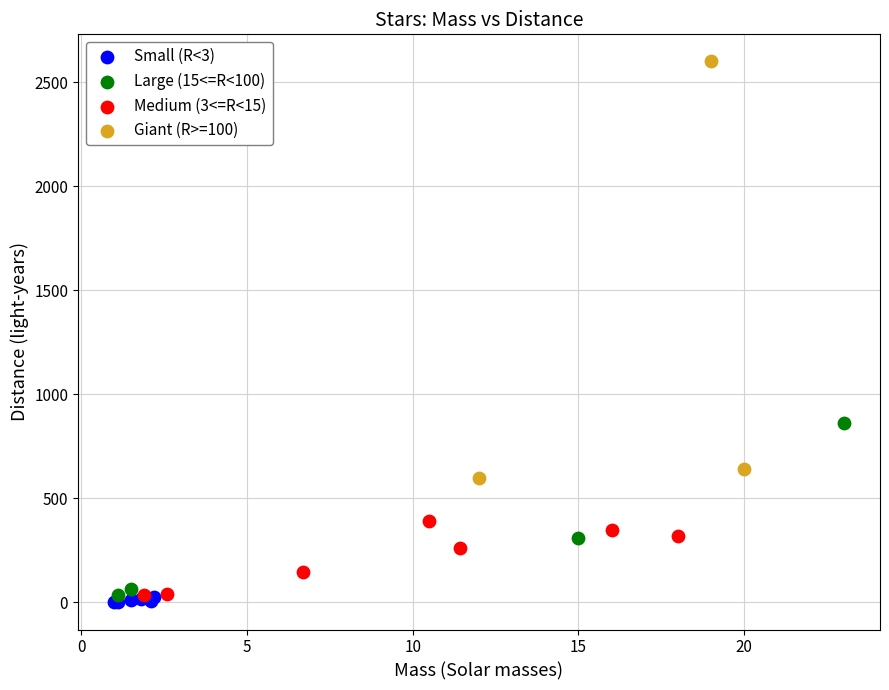

Which series has the largest Y range (max minus min)?

Giant (R>=100)